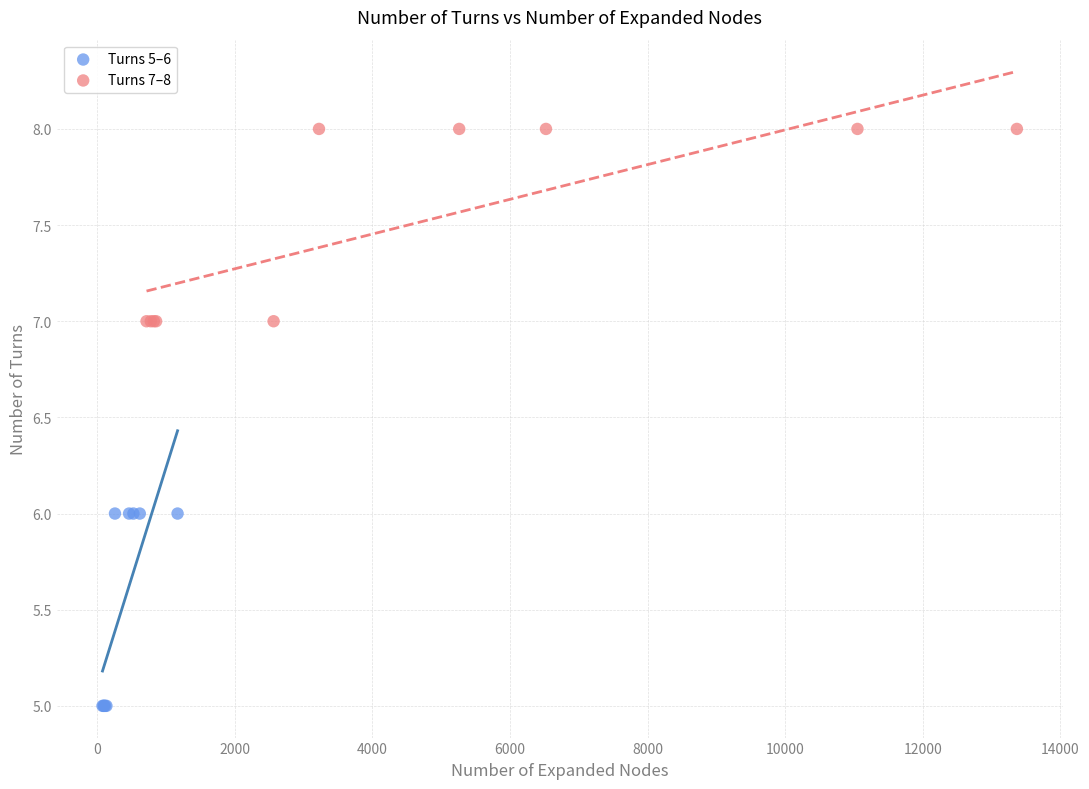

Which series contains the highest Y value?

Turns 7–8